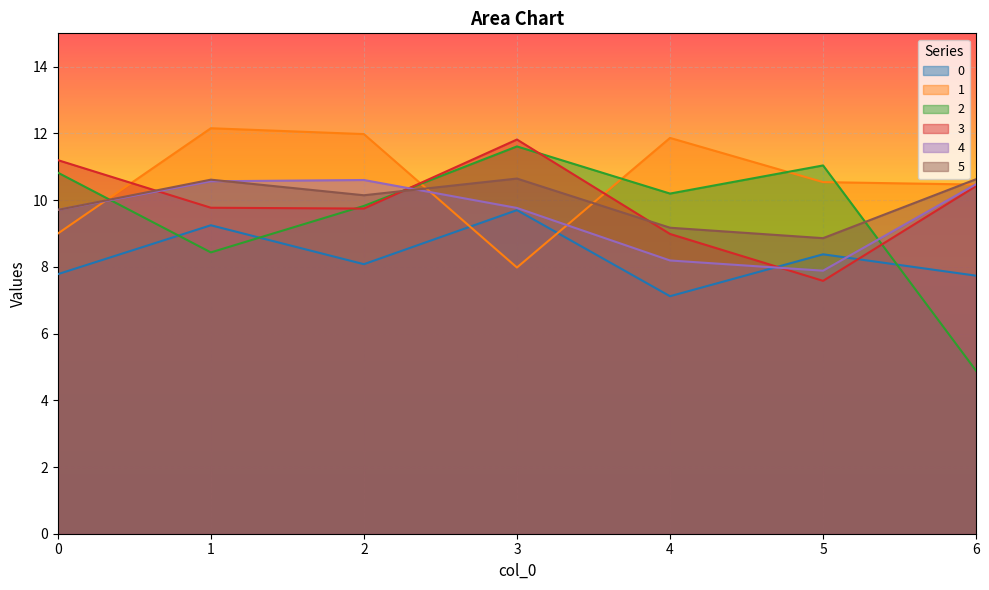

What is the value of the 0 point at the 1st from the left?

7.8